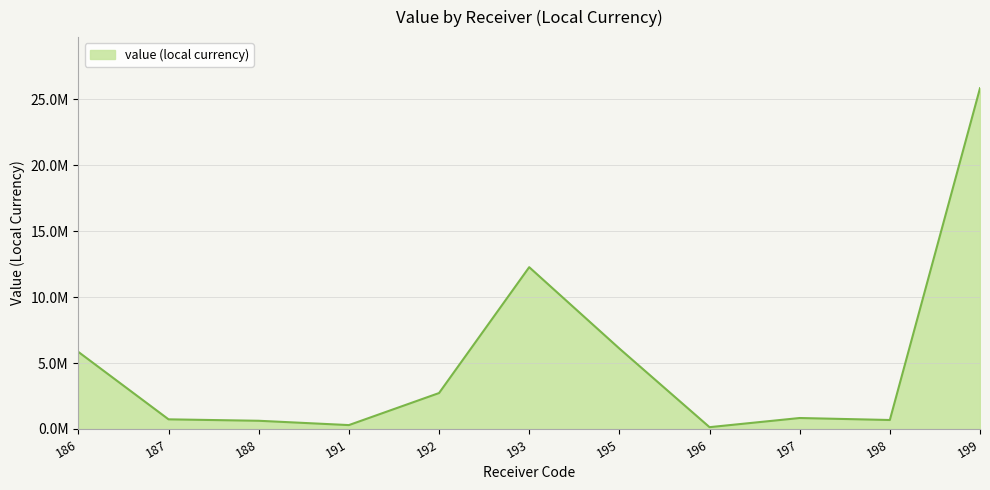

Which category has the highest value across all series?

199